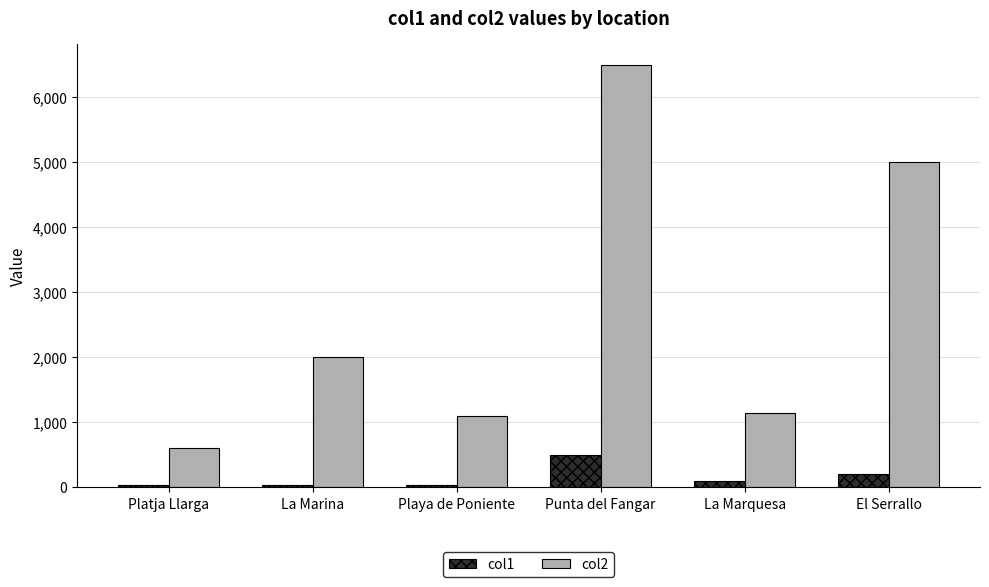

What is the label of the 3rd bar from the right?

Punta del Fangar